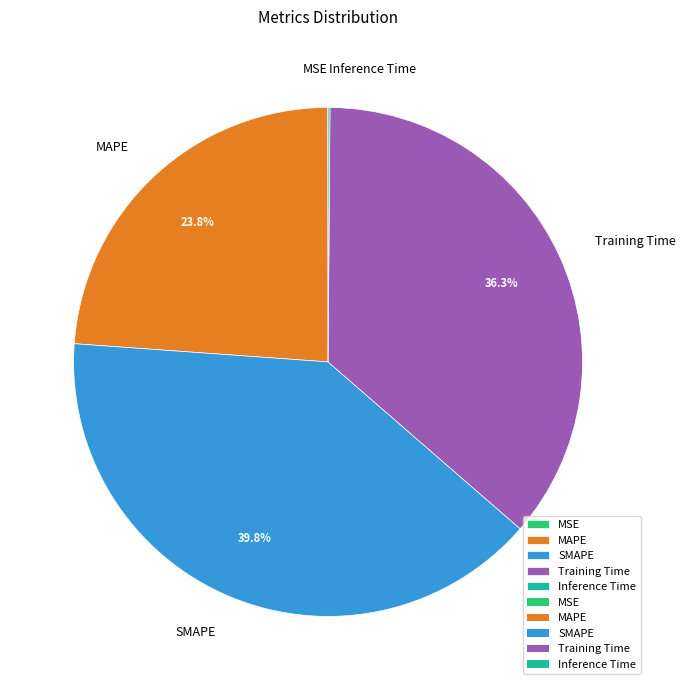

How much of the chart is everything except MAPE?

76.2%